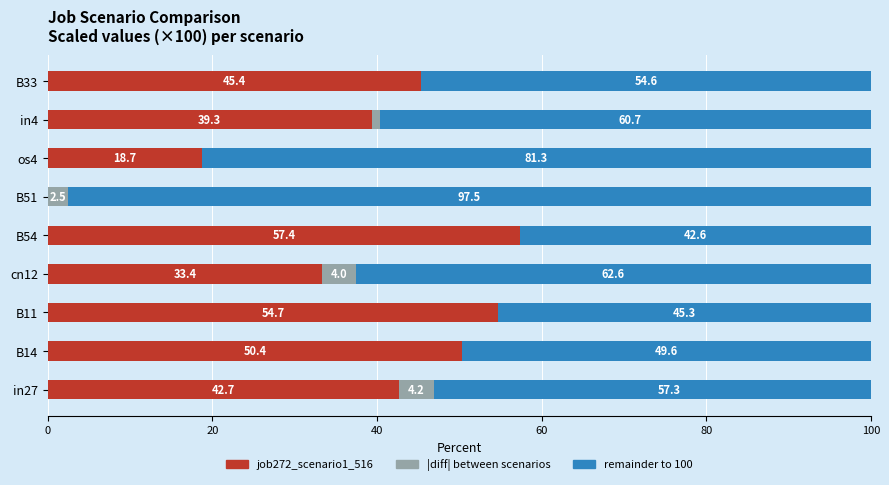

Between B11 and B54, which series saw the biggest shift?

job272_scenario1_516